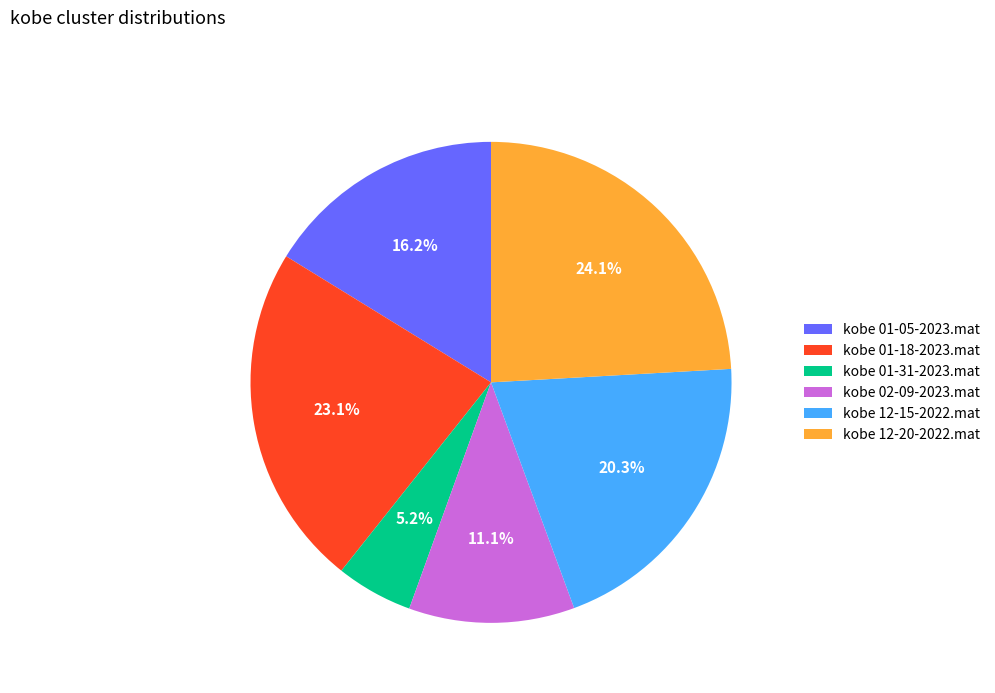

To the nearest percent, what portion does kobe 02-09-2023.mat represent?

11%